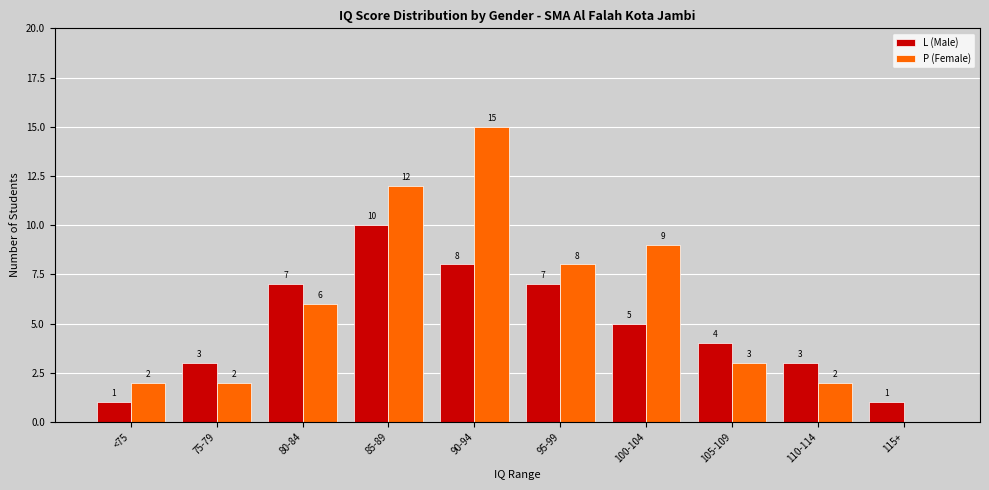

Count the L (Male) values in the range 3 to 7.

6